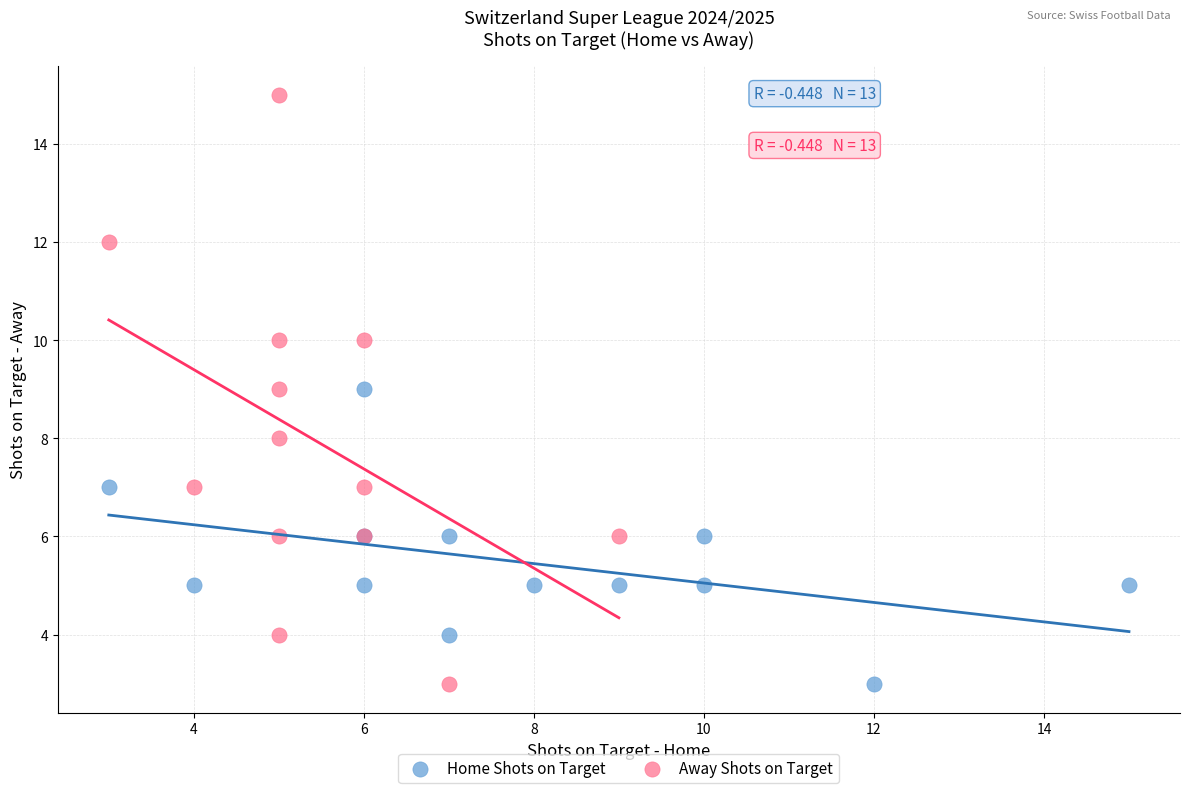

Which series reaches the maximum Y coordinate?

Away Shots on Target